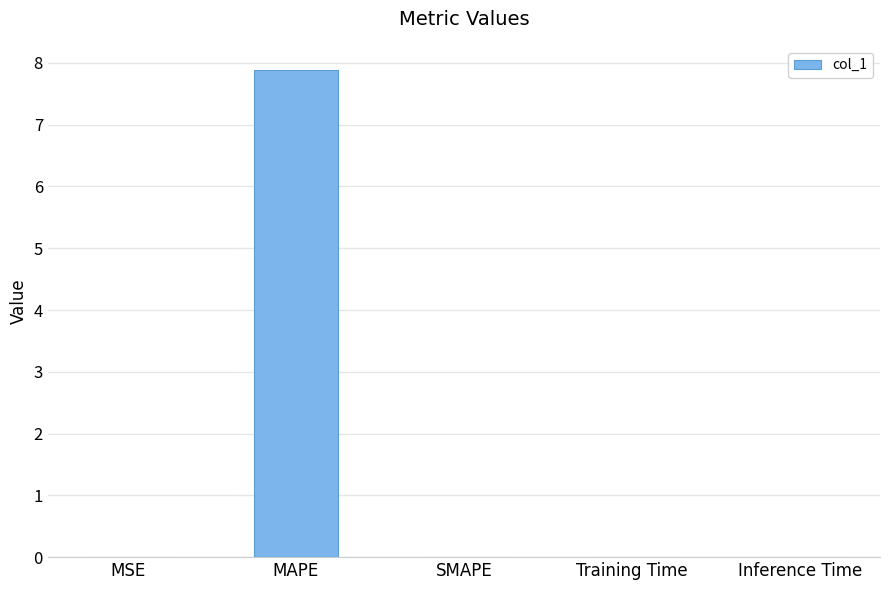

Which has a higher value, MSE or MAPE?

MAPE